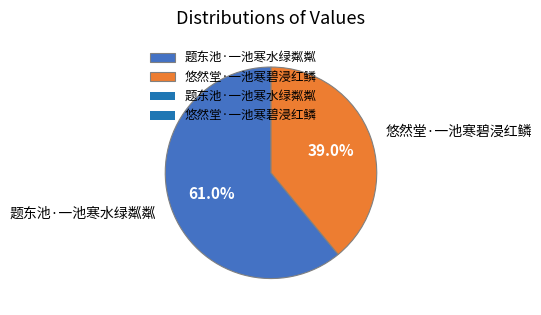

The 悠然堂·一池寒碧浸红鳞 slice represents 31% of the pie. True or false?

False